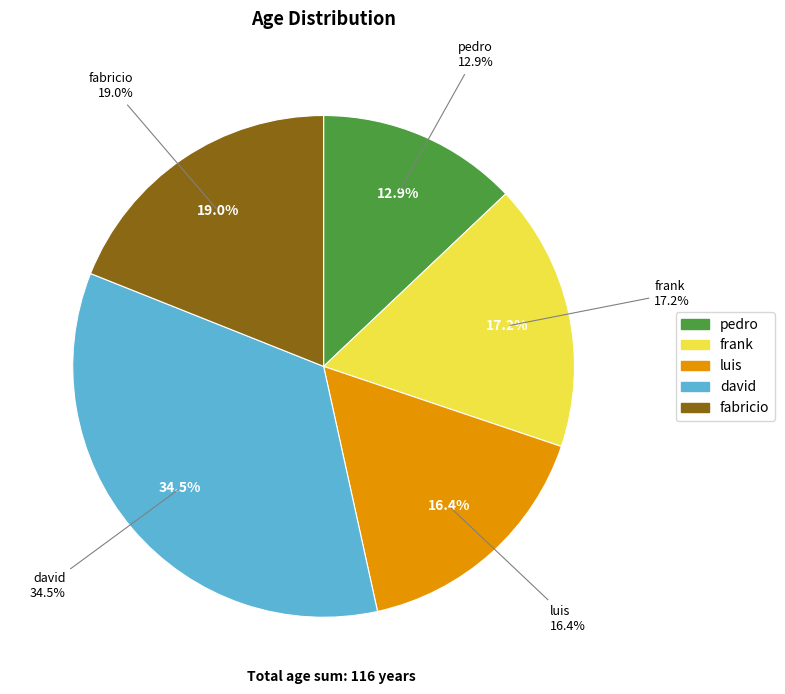

Which slice is the smallest?

pedro